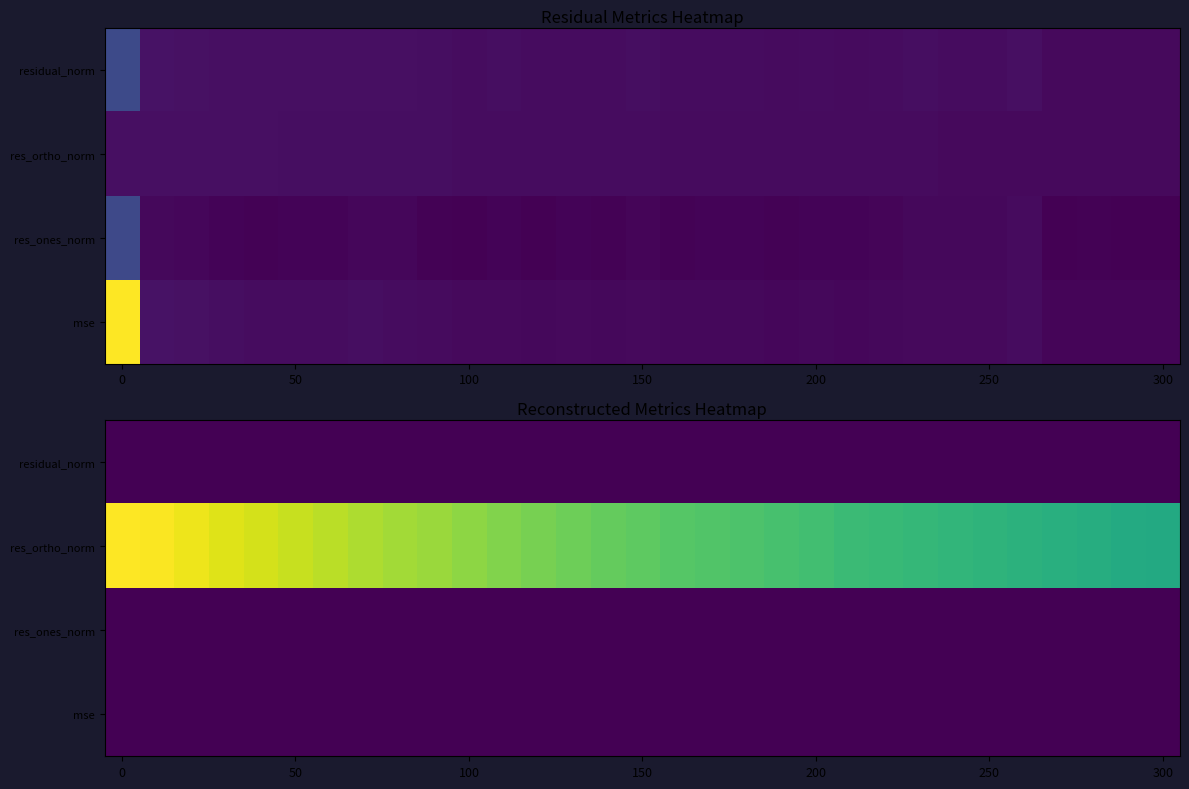

What is the greatest value displayed?

9.7